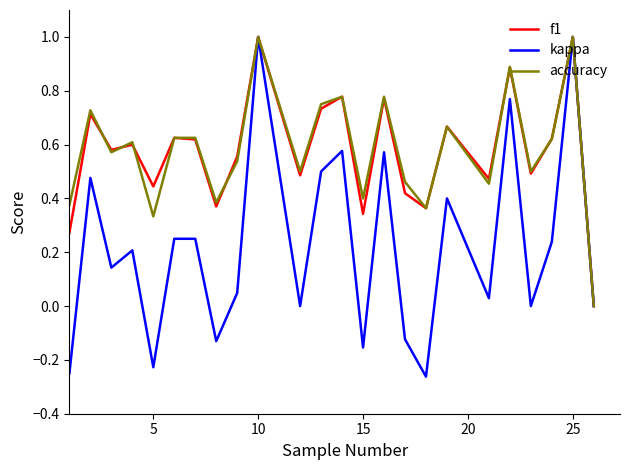

Which series has the widest spread of values?

kappa